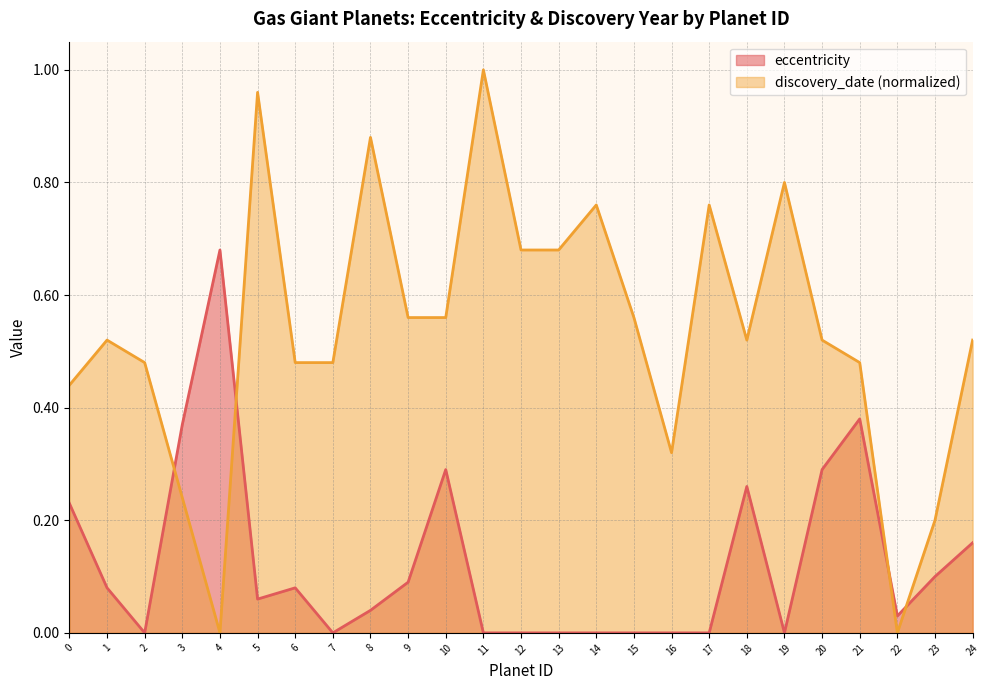

How many lines are shown in the chart?

2